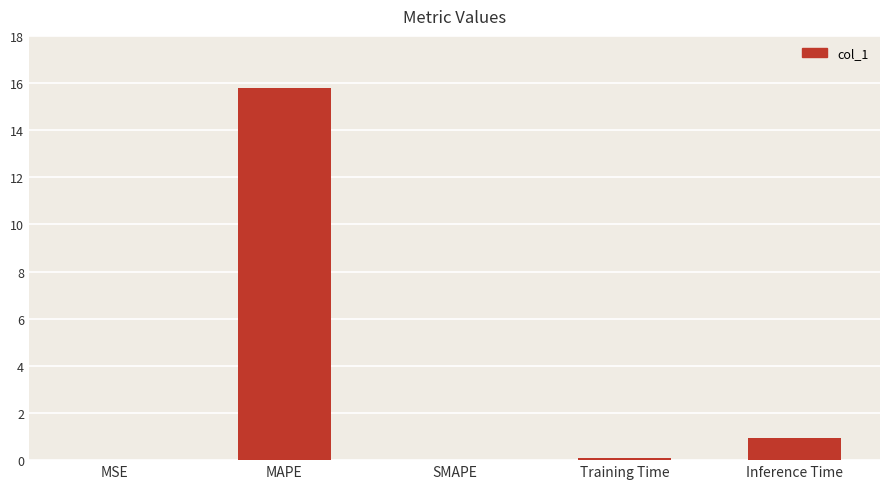

At which label is the value closest to 7?

Inference Time